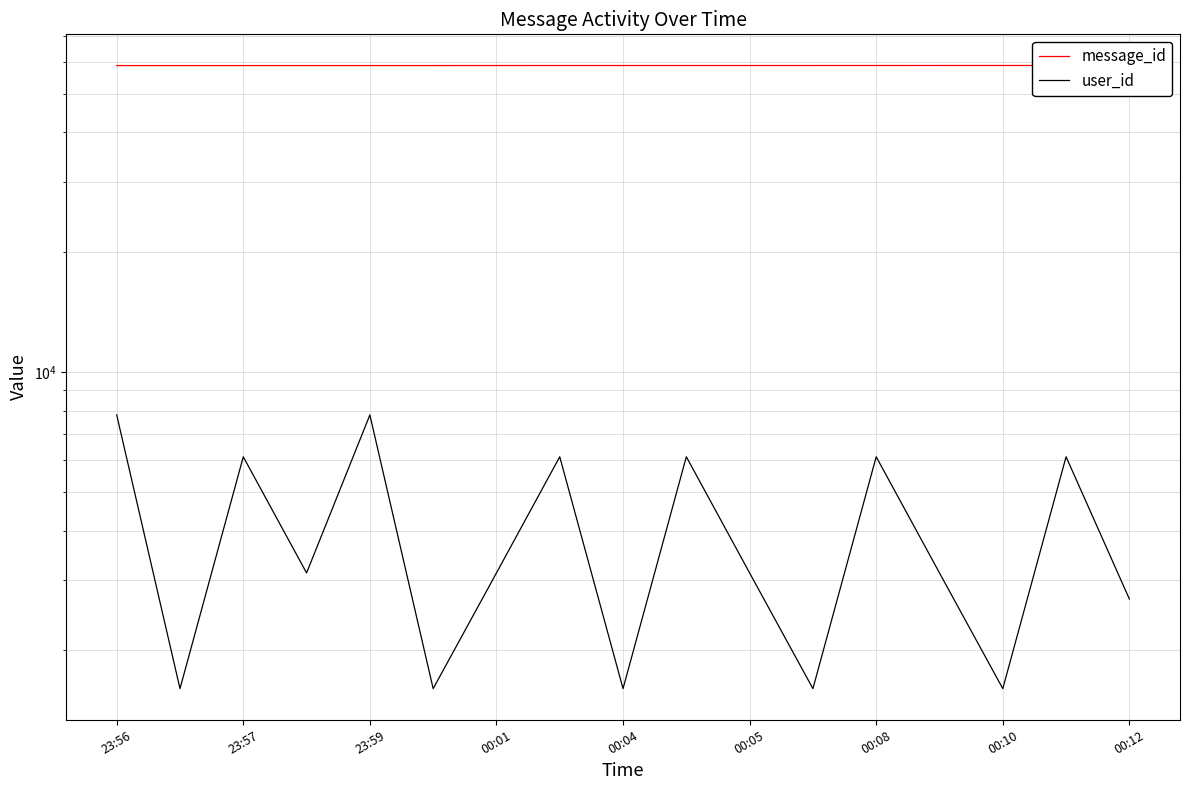

How many data points in message_id are less than 58867?

8